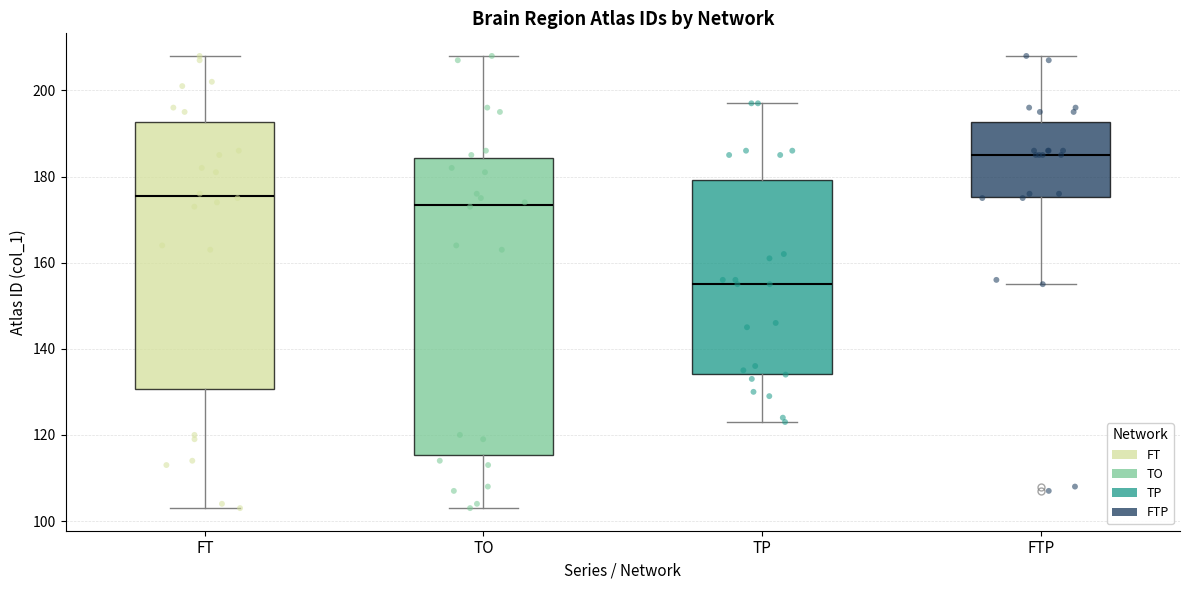

Reading left to right, read every box against the y-axis: the position of its median line, the range the box covers, and the ends of its whiskers. The values are not printed on the chart, so give them approximately, as read against the axis.

FT: median 176, box 130 to 192, whiskers 104 to 208
TO: median 174, box 116 to 184, whiskers 104 to 208
TP: median 156, box 134 to 180, whiskers 124 to 198
FTP: median 186, box 176 to 192, whiskers 156 to 208